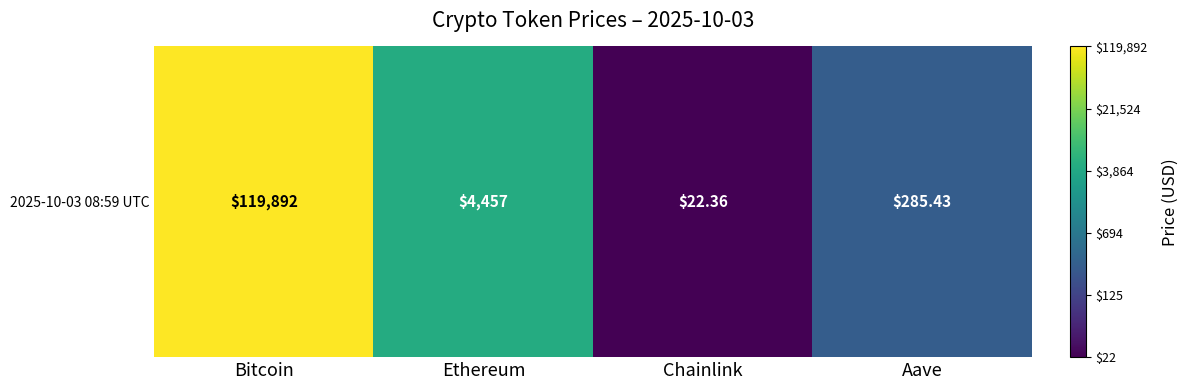

What is the maximum value shown in the chart?

5.1